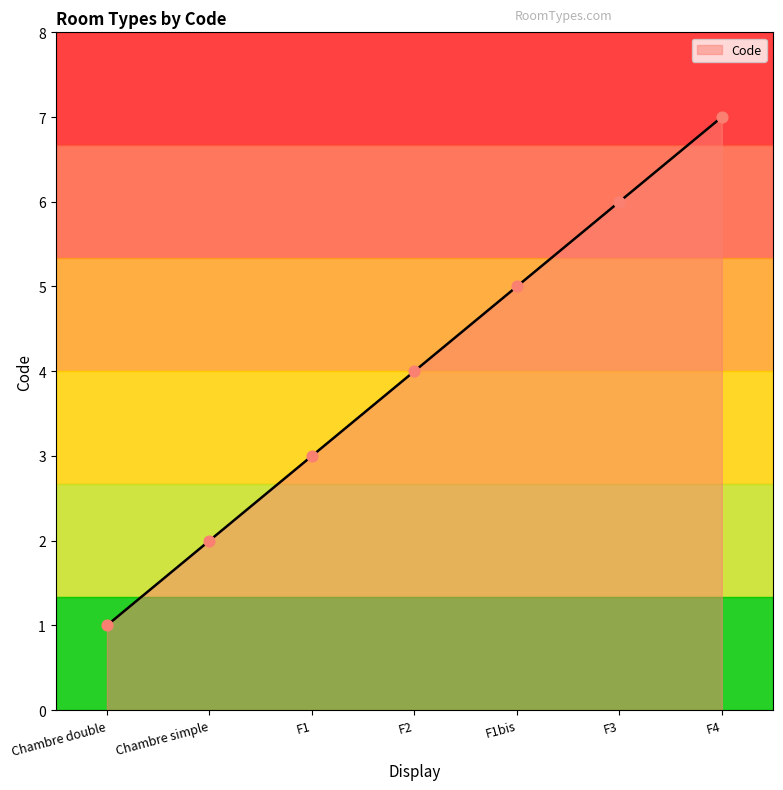

What is the ratio of the value at F1bis to the value at F1?

1.7